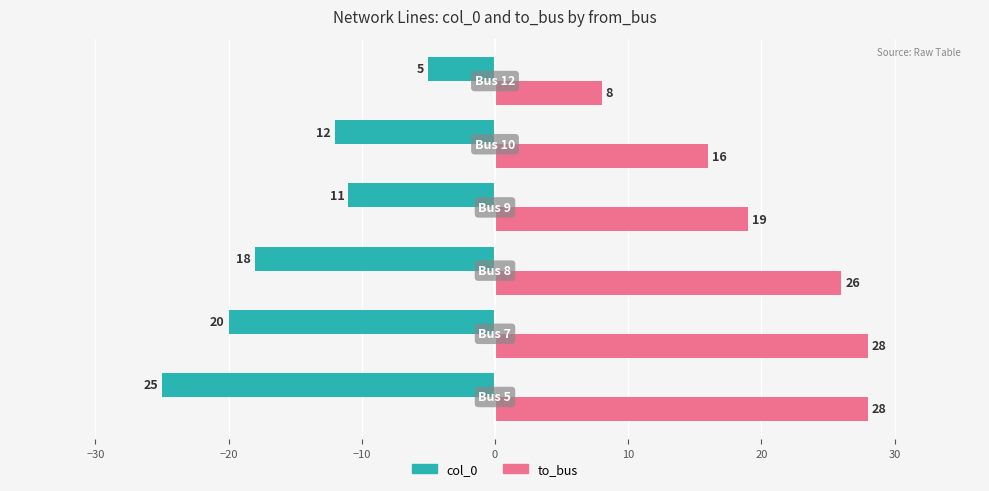

How many data points in col_0 are above -12?

2